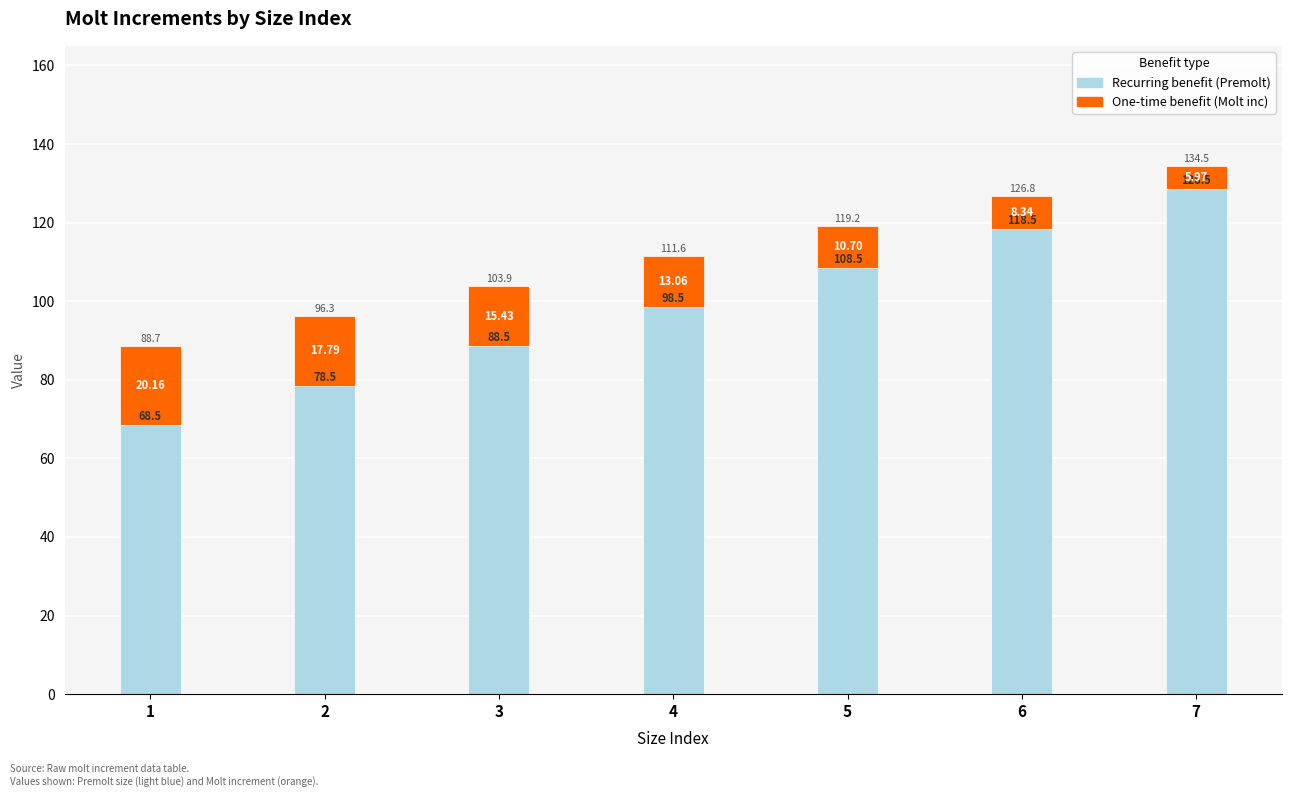

At which category is the sum across all series the highest?

7